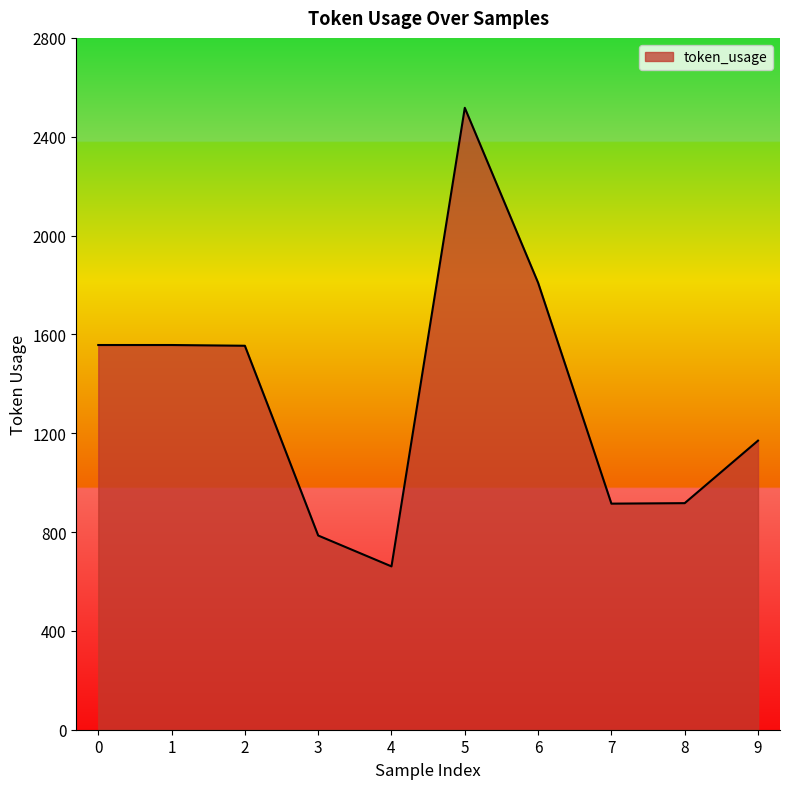

What is the sum of the values at 4 and 9?

1831